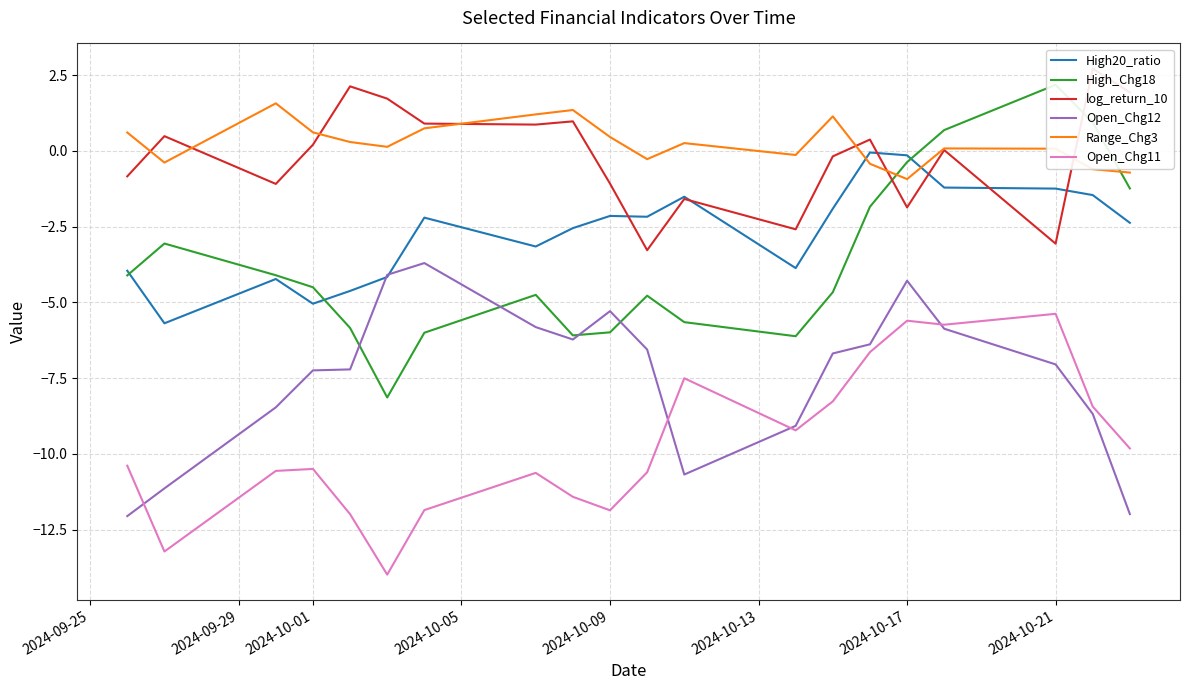

Does the chart display data point markers on the line(s)?

No